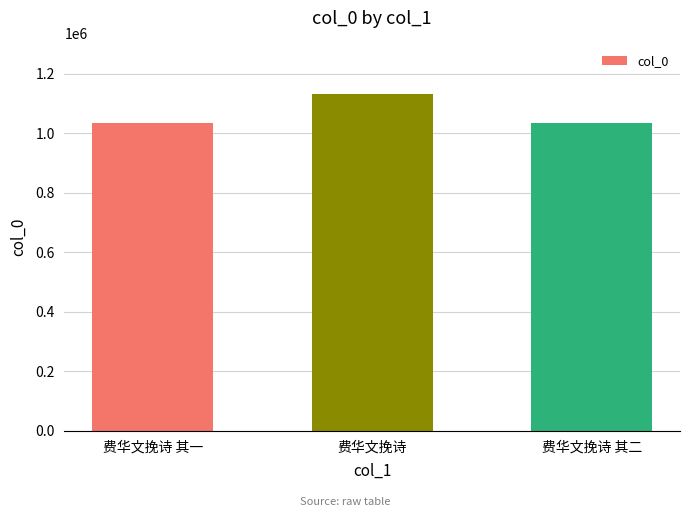

At which label is the value closest to 1083529?

费华文挽诗 其一